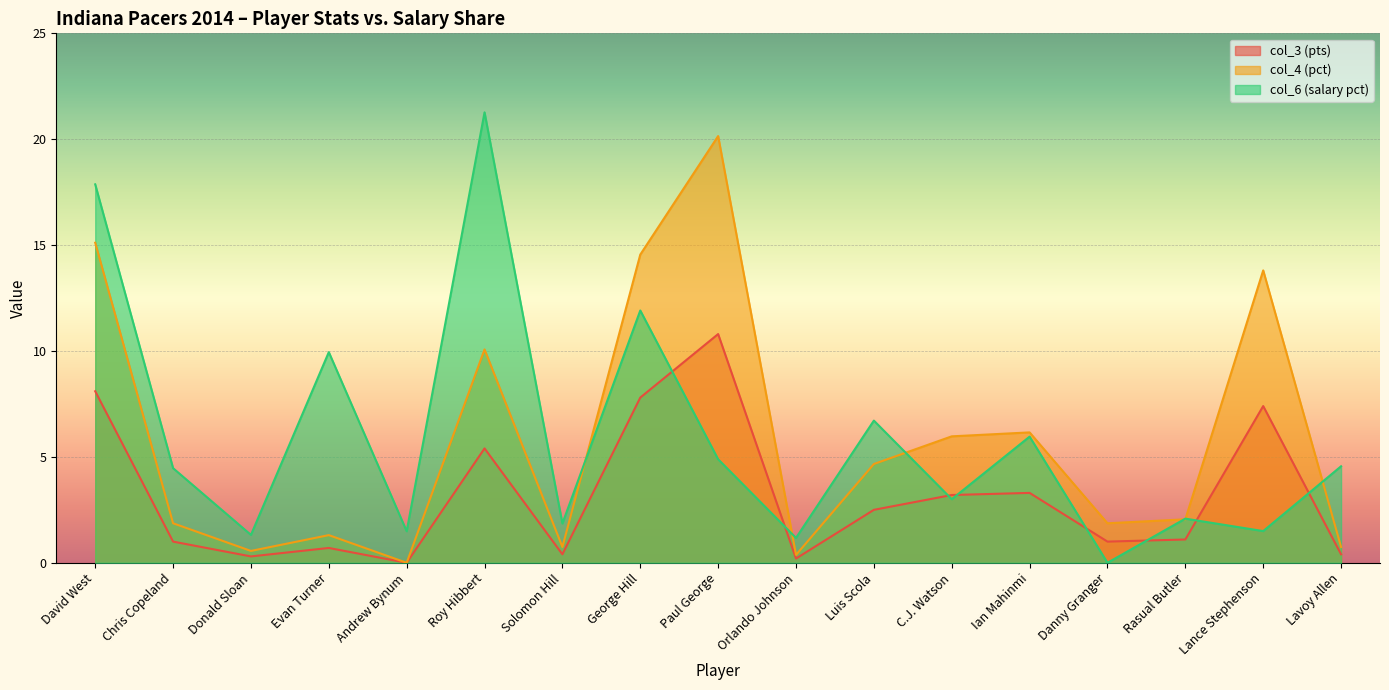

Reading left to right, what are all the values shown in this chart?

col_3 (pts): David West=15.1	Chris Copeland=1.9	Donald Sloan=0.6	Evan Turner=1.3	Andrew Bynum=0.0	Roy Hibbert=10.1	Solomon Hill=0.7	George Hill=14.6	Paul George=20.1	Orlando Johnson=0.4	Luis Scola=4.7	C.J. Watson=6.0	Ian Mahinmi=6.2	Danny Granger=1.9	Rasual Butler=2.1	Lance Stephenson=13.8	Lavoy Allen=0.7
col_4 (pct): David West=8.1	Chris Copeland=1.0	Donald Sloan=0.3	Evan Turner=0.7	Andrew Bynum=0.0	Roy Hibbert=5.4	Solomon Hill=0.4	George Hill=7.8	Paul George=10.8	Orlando Johnson=0.2	Luis Scola=2.5	C.J. Watson=3.2	Ian Mahinmi=3.3	Danny Granger=1.0	Rasual Butler=1.1	Lance Stephenson=7.4	Lavoy Allen=0.4
col_6 (salary pct): David West=17.9	Chris Copeland=4.5	Donald Sloan=1.3	Evan Turner=9.9	Andrew Bynum=1.5	Roy Hibbert=21.3	Solomon Hill=1.9	George Hill=11.9	Paul George=4.9	Orlando Johnson=1.2	Luis Scola=6.7	C.J. Watson=3.0	Ian Mahinmi=6.0	Danny Granger=0.0	Rasual Butler=2.1	Lance Stephenson=1.5	Lavoy Allen=4.6